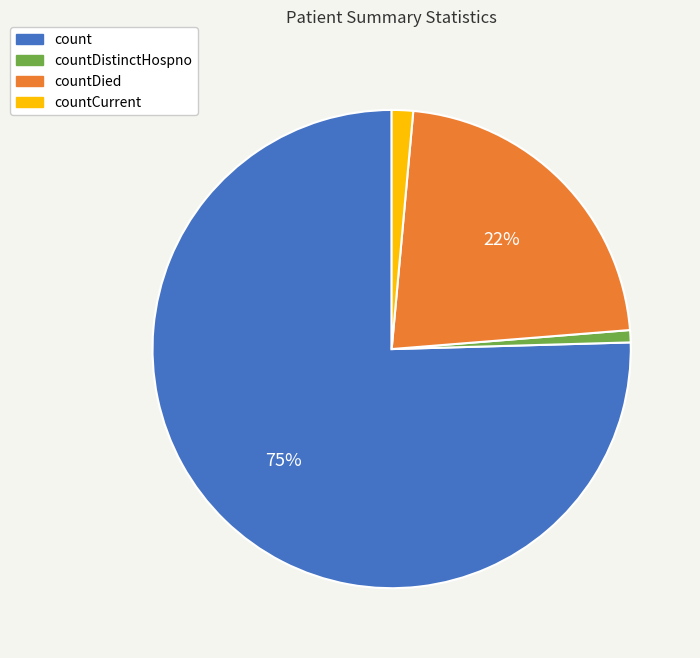

Which slice is the largest?

count